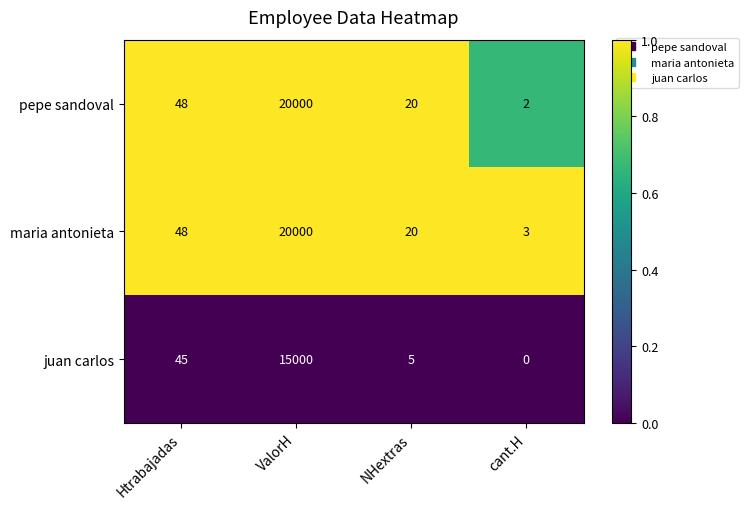

Which series changed the most between ValorH and cant.H?

pepe sandoval